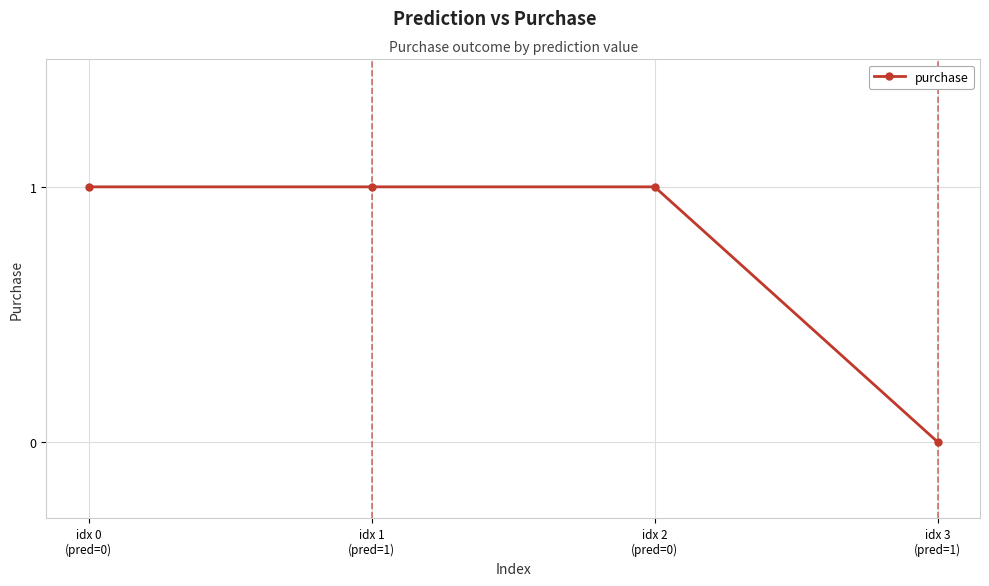

At which category does the chart reach its minimum across all series?

idx 3
(pred=1)